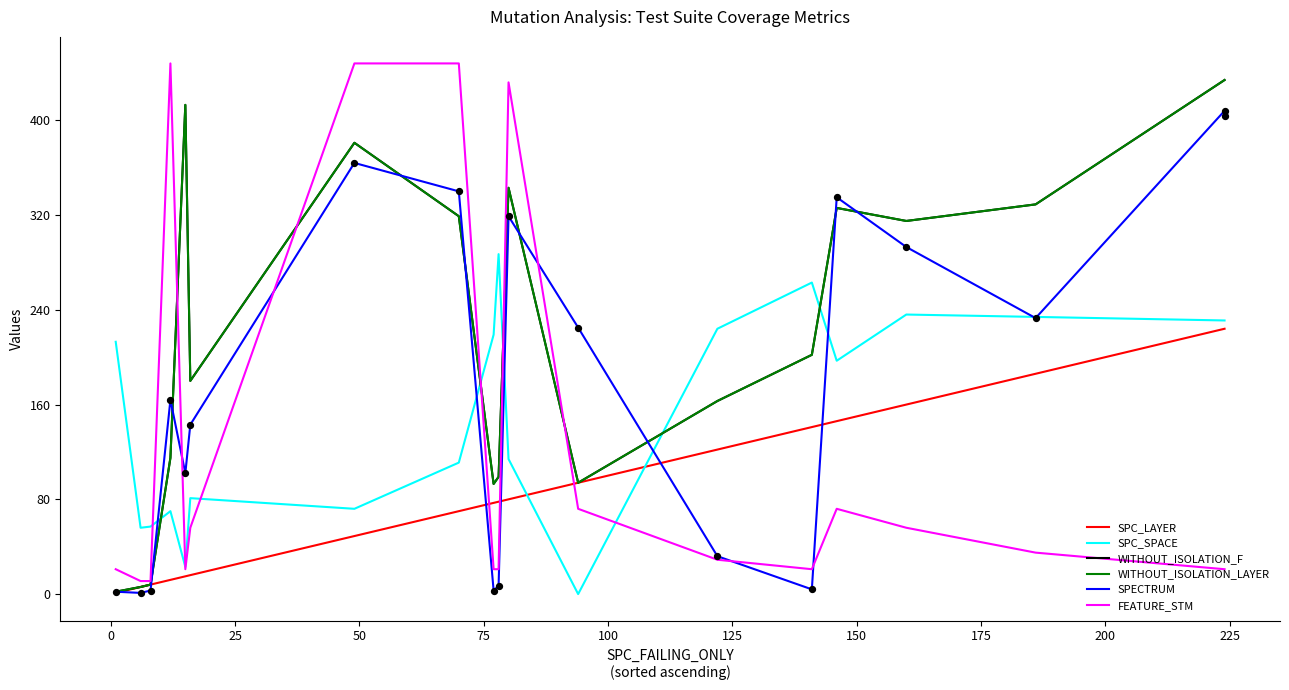

What is the total value across all series at 0?

86